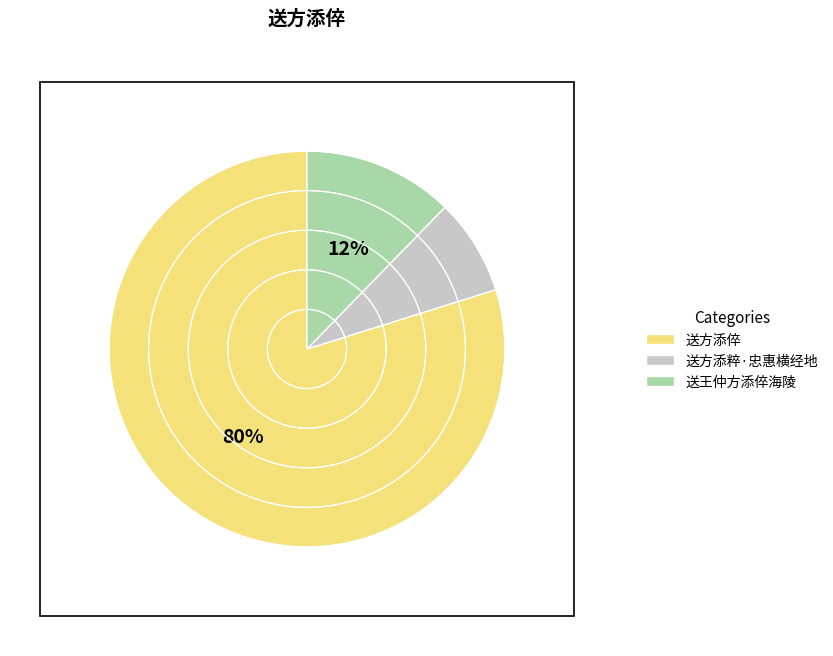

Approximately how many times larger is the value at 送王仲方添倅海陵 compared to 送方添倅?

0.2